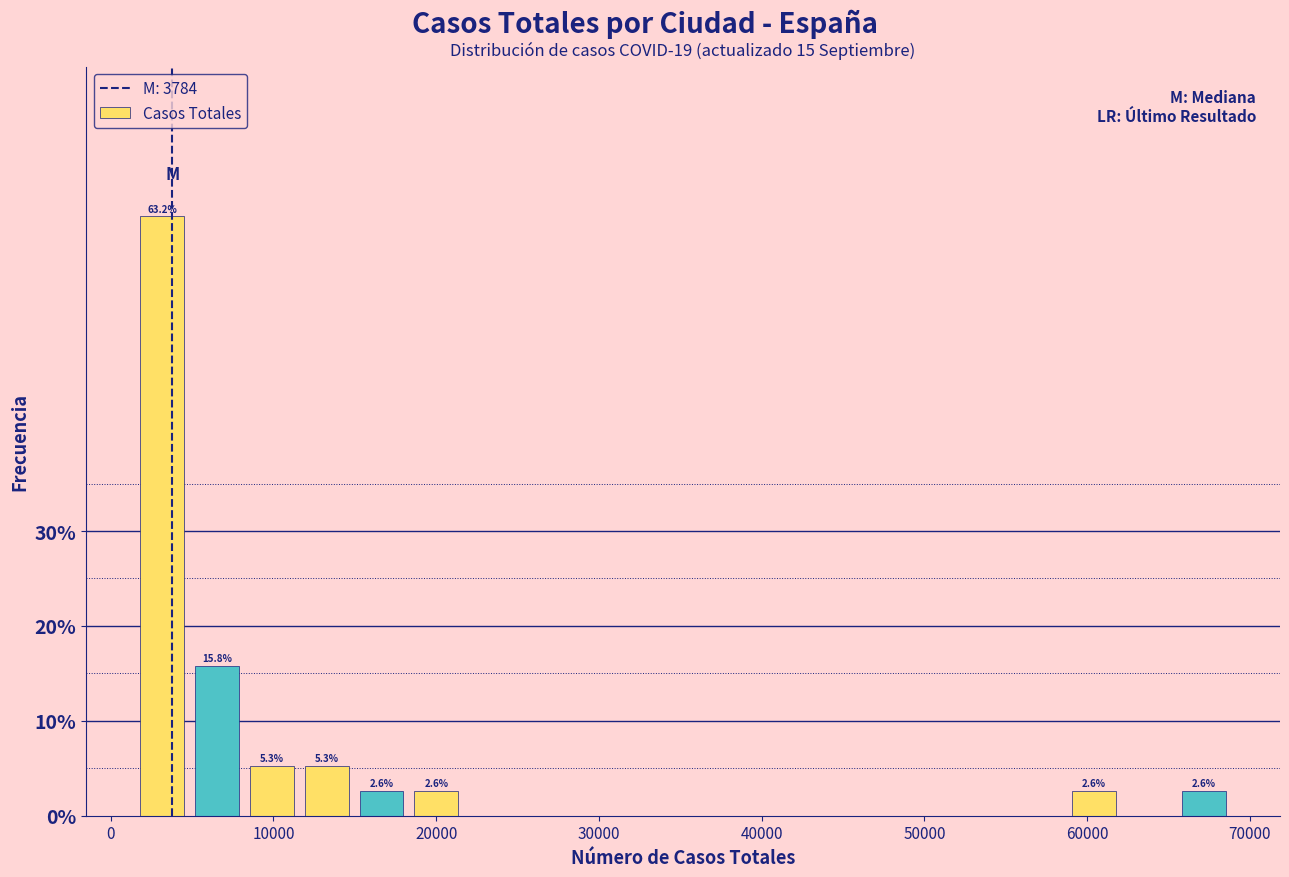

Read against the x-axis, roughly where is the centre of the tallest bar?

3000